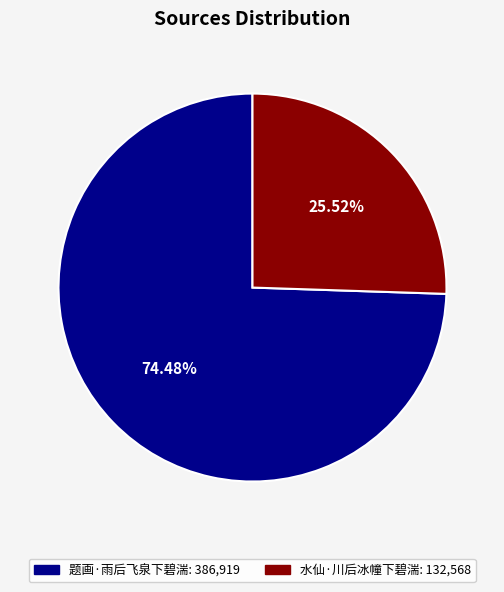

What is the smallest slice in the pie chart?

水仙·川后冰幢下碧湍